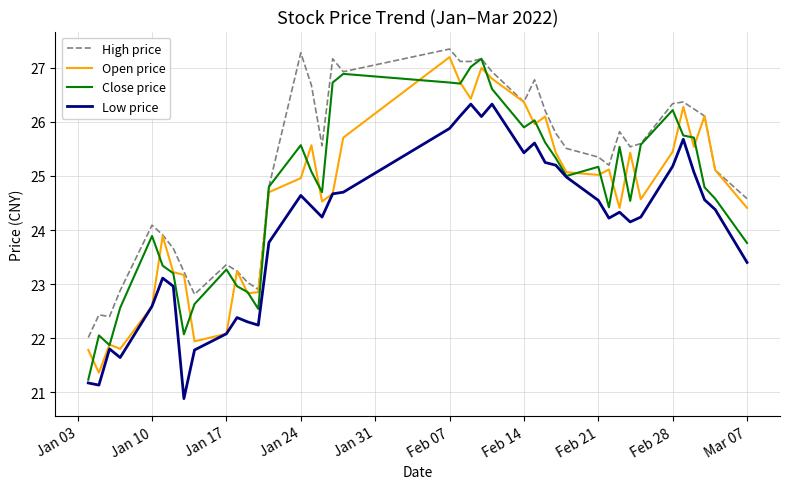

Which series has the largest range (max minus min)?

Close price